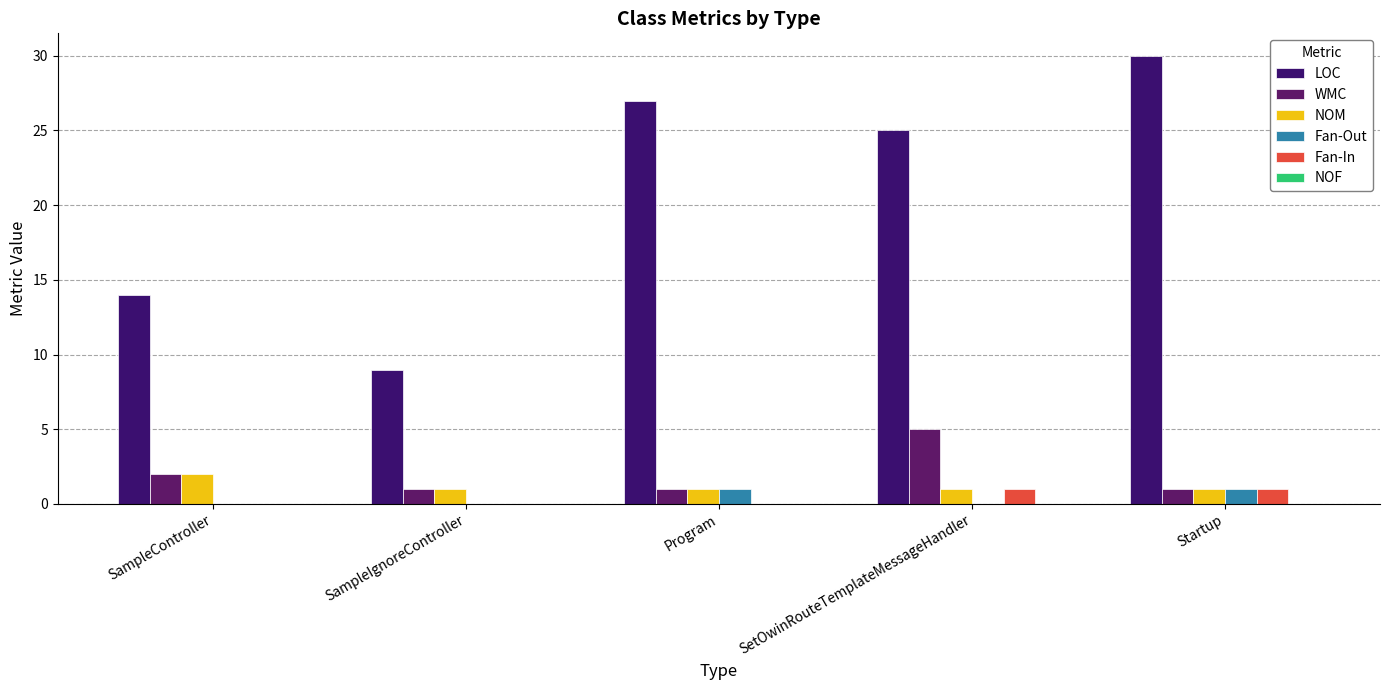

How many groups of bars are there?

5